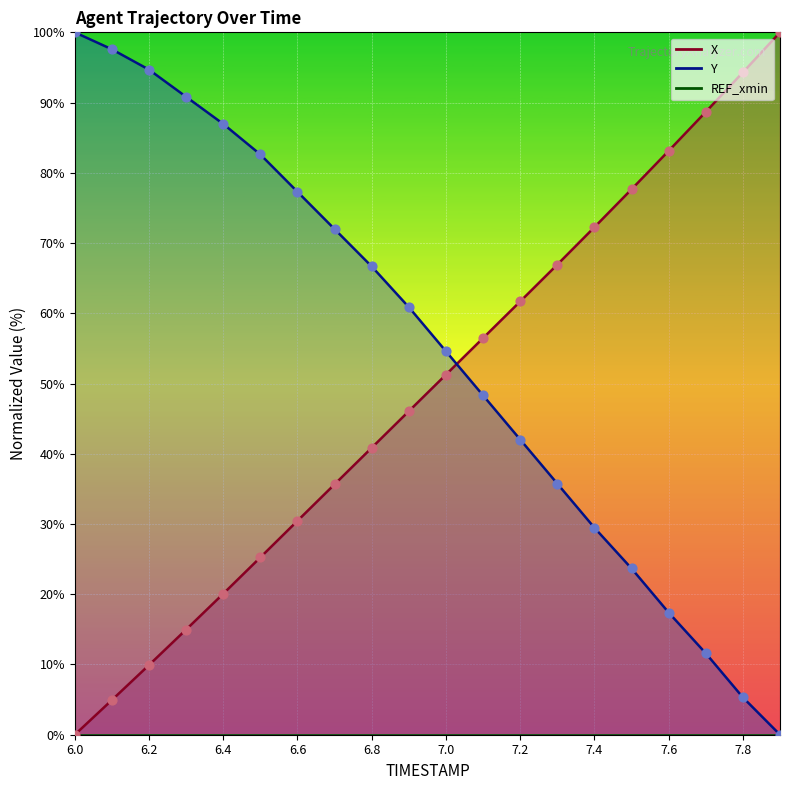

Which series has the largest total across all categories?

Y